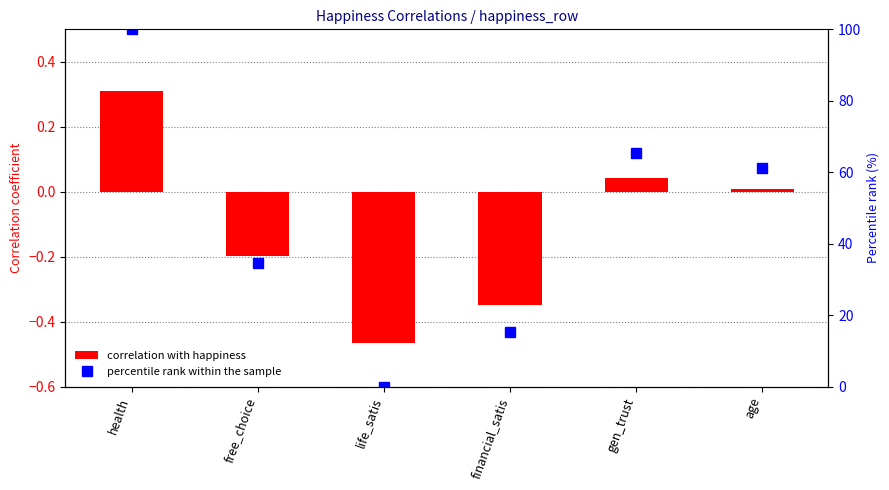

At which category does the chart reach its peak across all series?

health